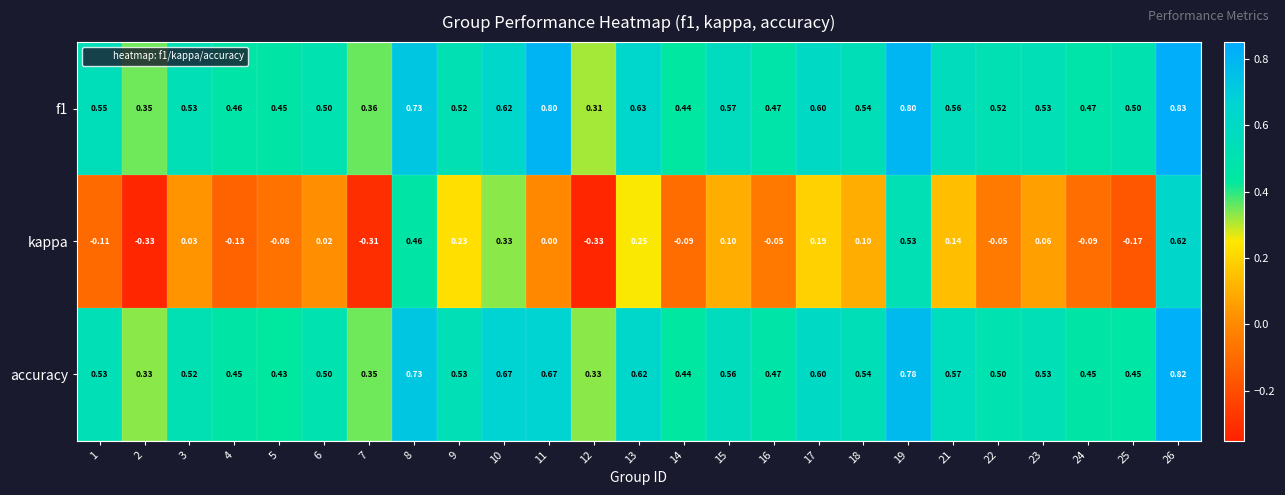

Which series has the widest spread of values?

kappa